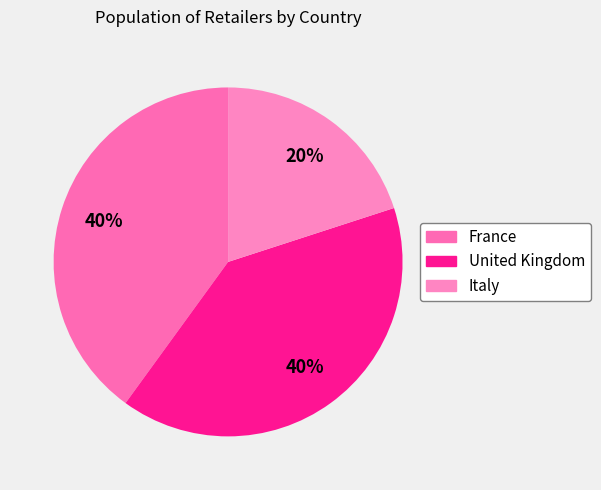

Combined, do Italy and United Kingdom account for over 50%?

Yes